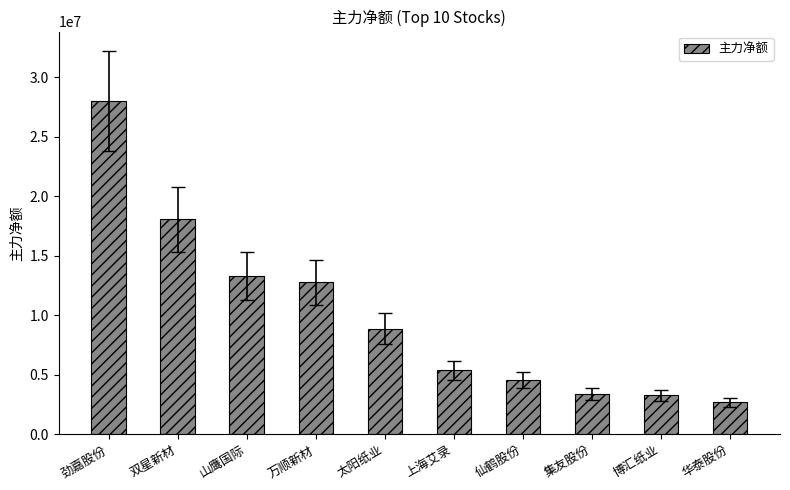

Which label corresponds to the largest value in the chart?

劲嘉股份